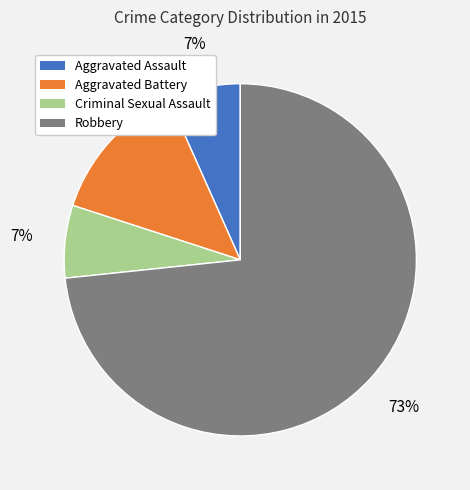

Between Criminal Sexual Assault and Aggravated Battery, which is larger?

Aggravated Battery